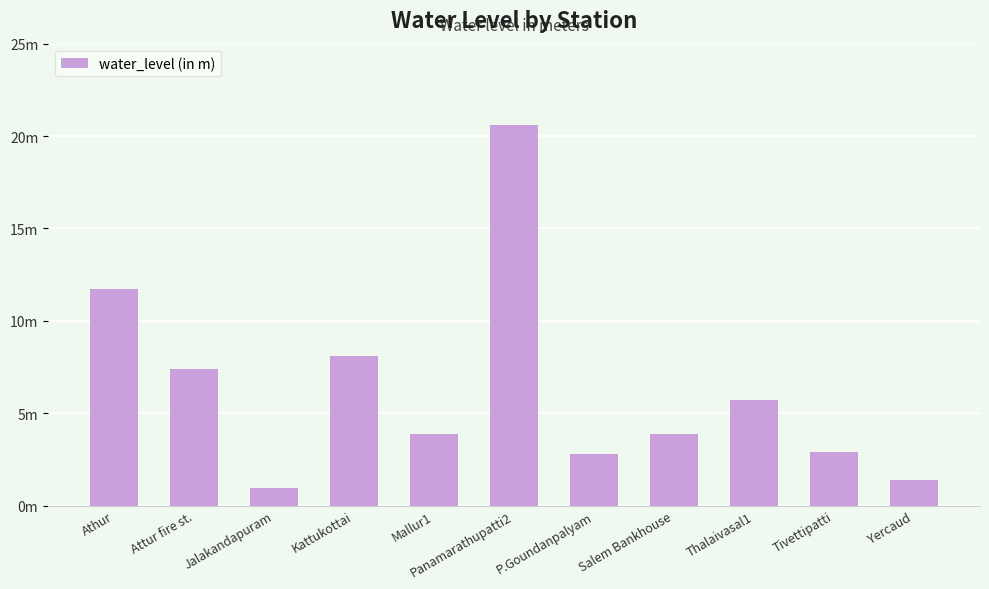

Which has a higher value, Jalakandapuram or Thalaivasal1?

Thalaivasal1